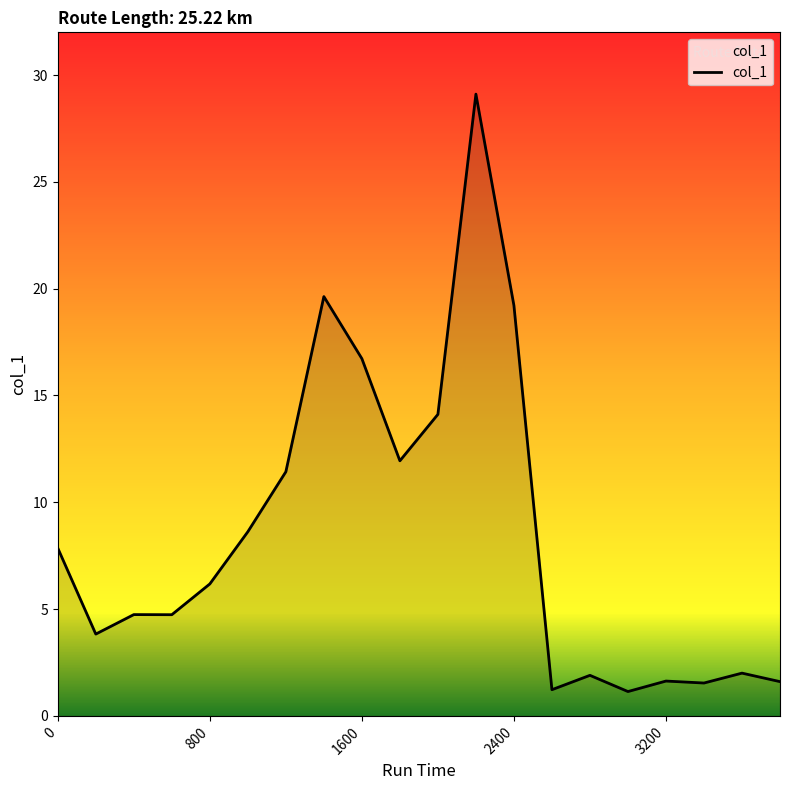

What is the smallest value displayed?

1.1